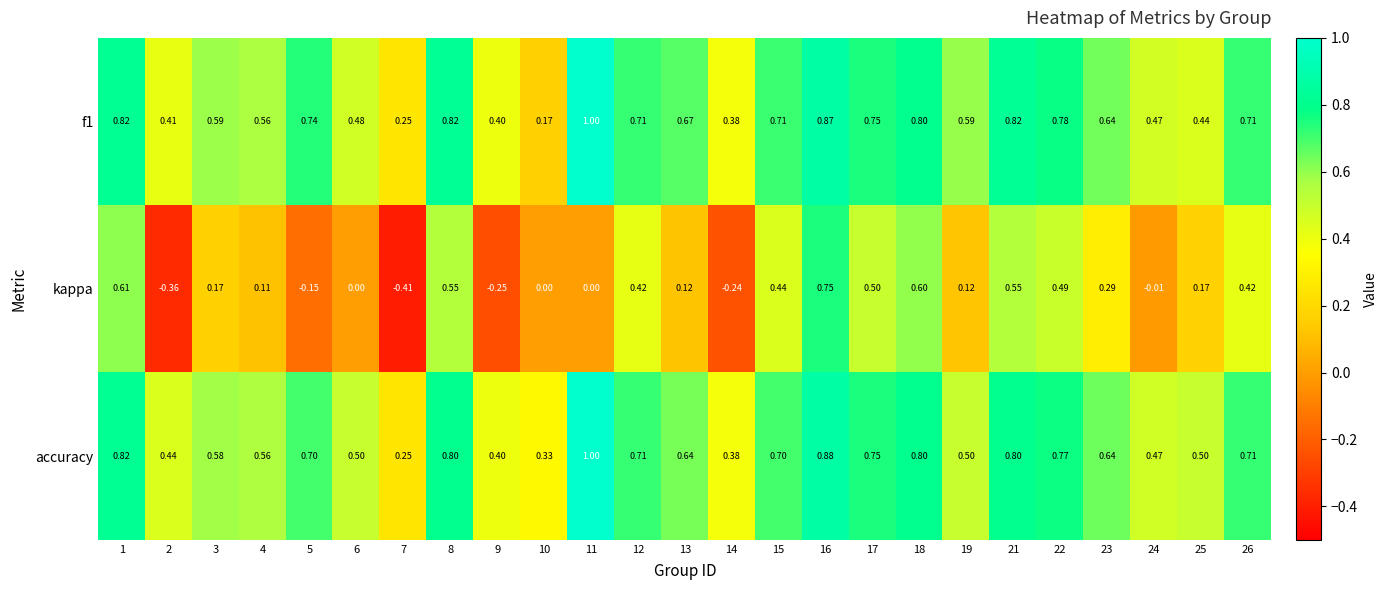

Is the value of f1 at 18 greater than the value of kappa at 24?

Yes